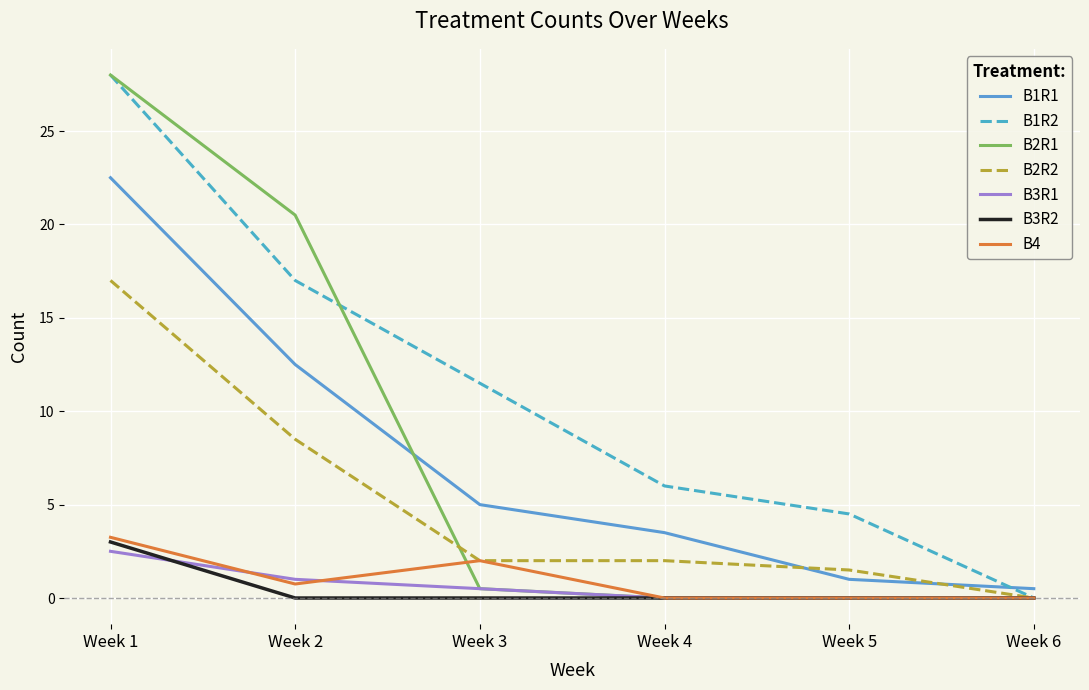

At which label does B1R2 first exceed 11?

Week 1